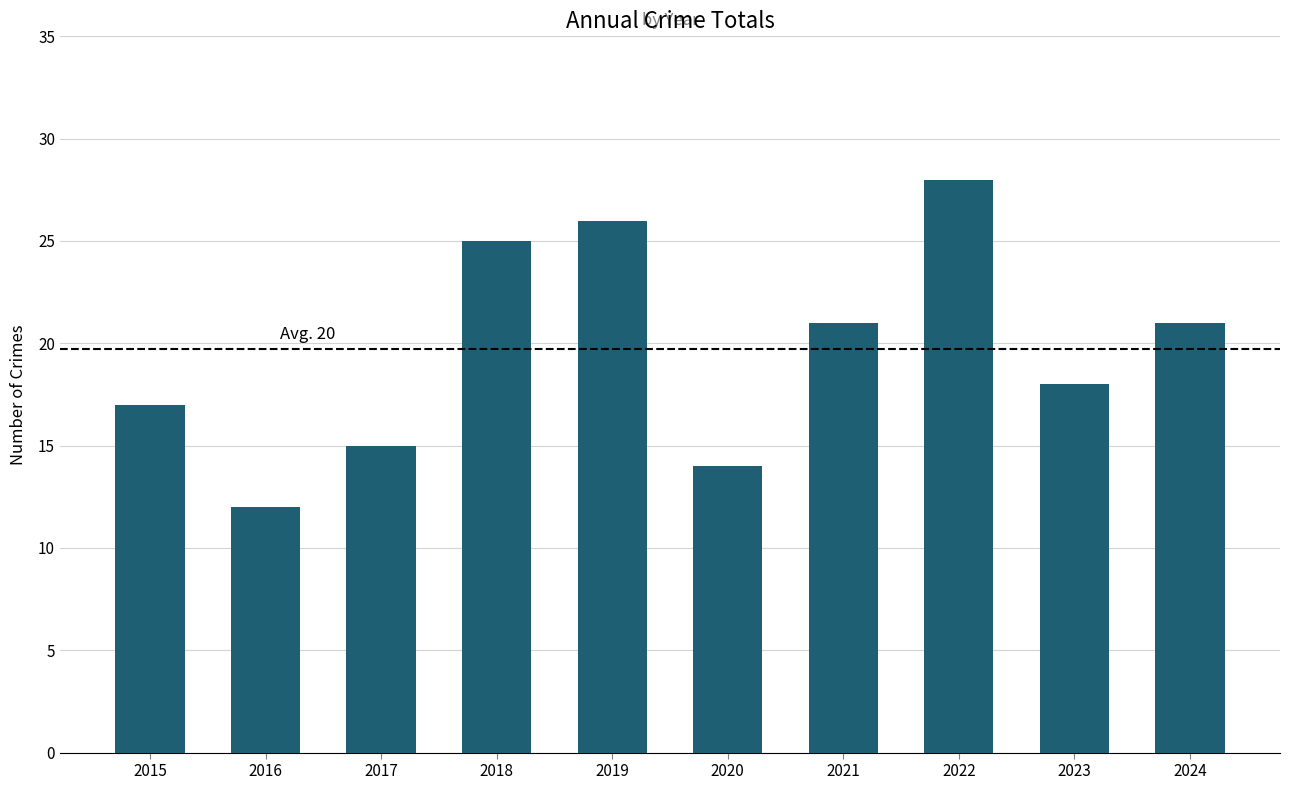

What is the value of the 4th bar from the left?

25